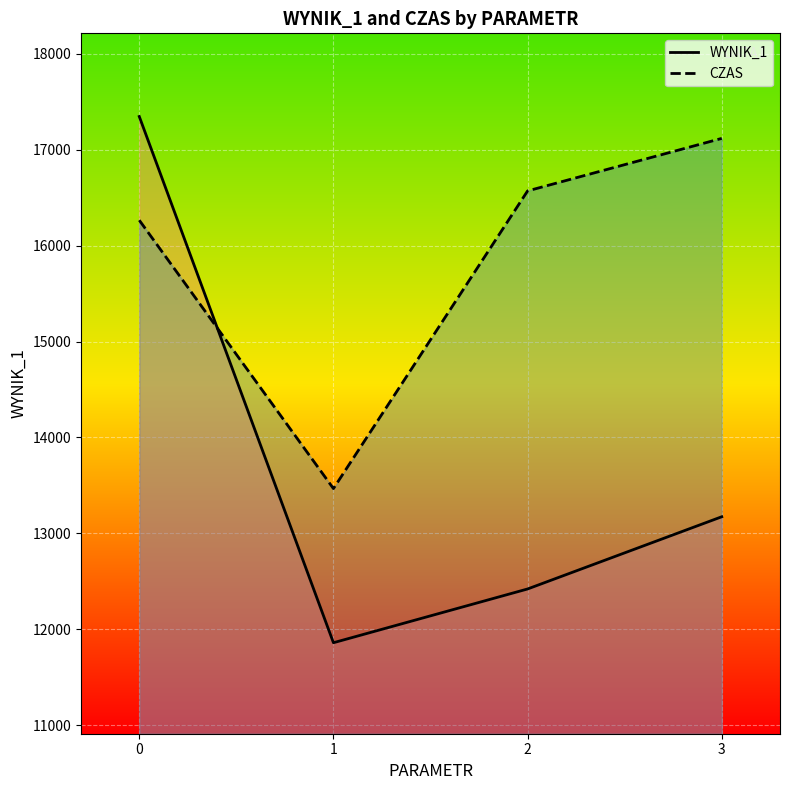

Reading left to right, transcribe all the data shown in this chart.

WYNIK_1: 17346.8	11860.1	12420.6	13173.6
CZAS: 16265.6	13467.3	16571.1	17118.7